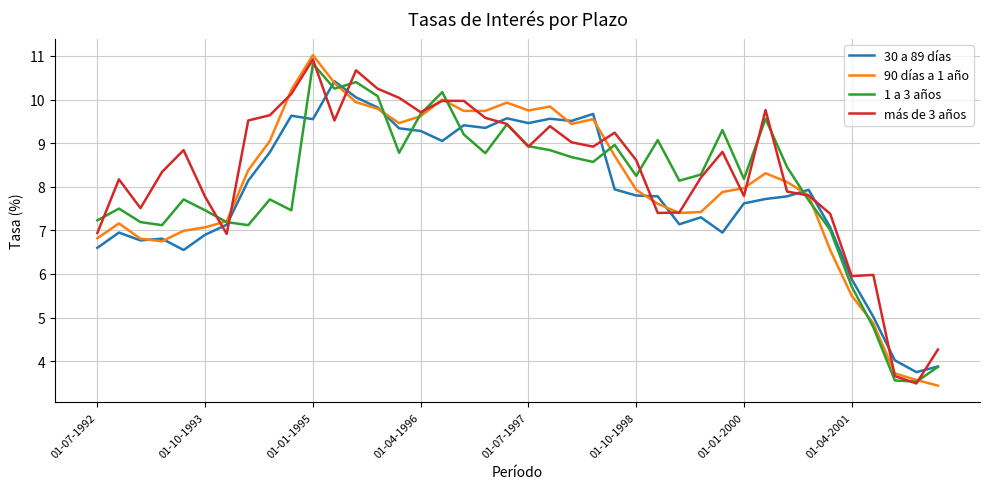

What is the minimum value for 90 días a 1 año?

3.4